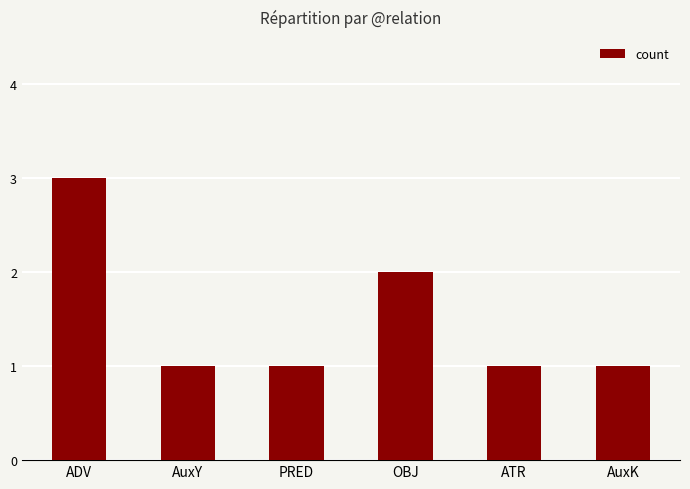

What is the minimum value shown in the chart?

1